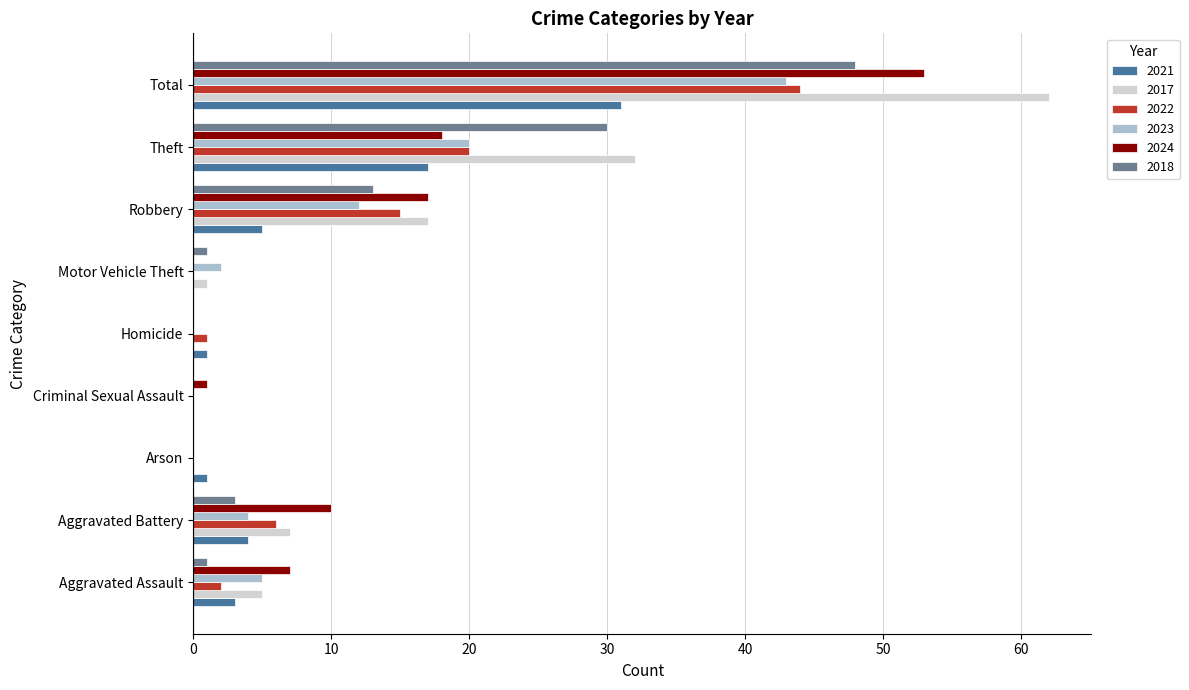

What is the highest value of the 2018 series?

48